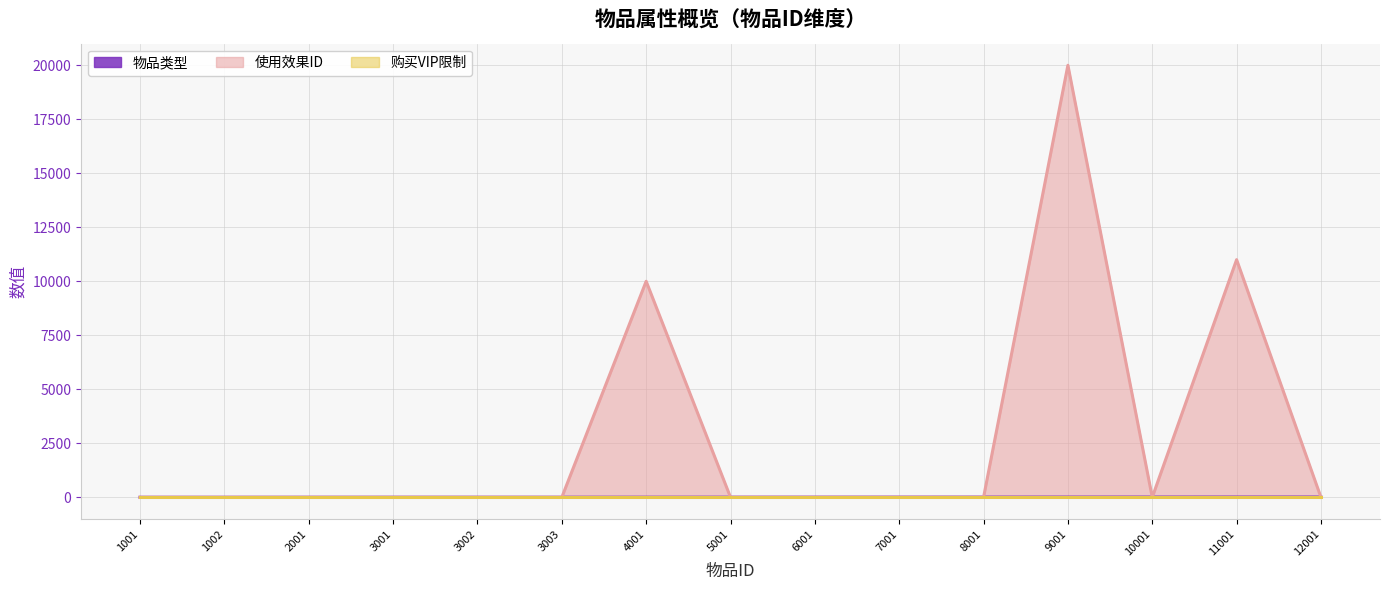

How many interior local valleys does the 使用效果ID series have?

1